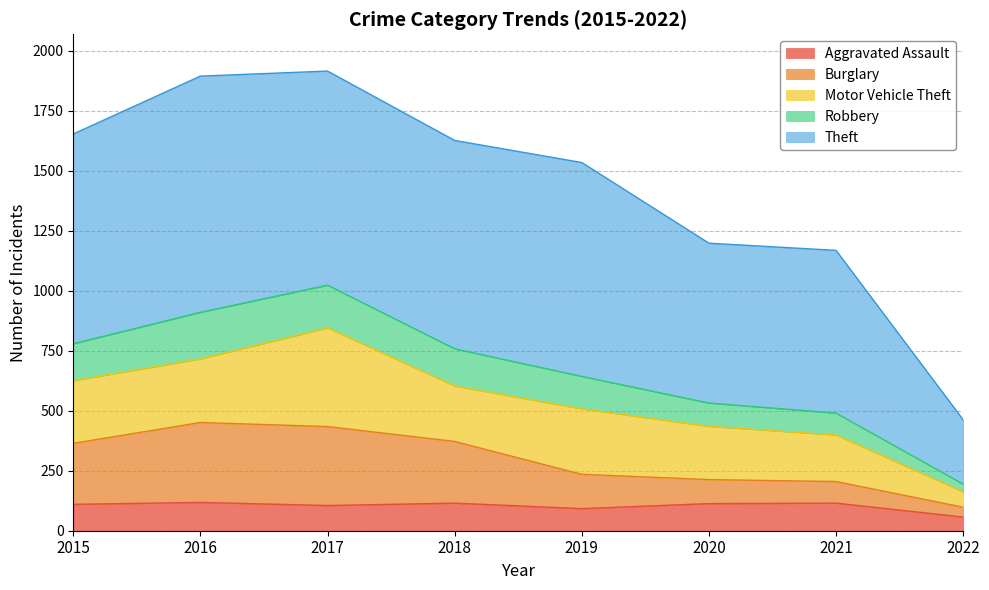

What is the total value across all series at 2016?

1894